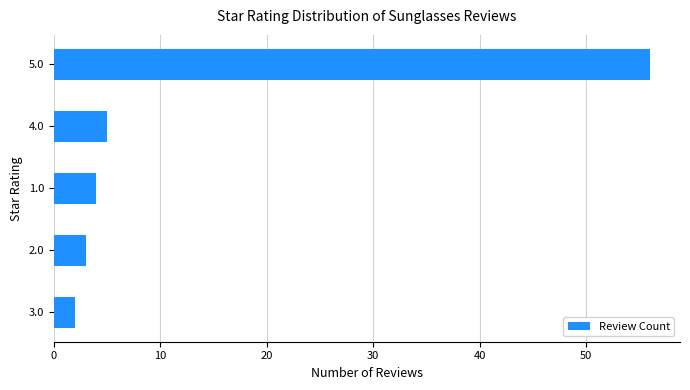

What is the greatest value displayed?

56